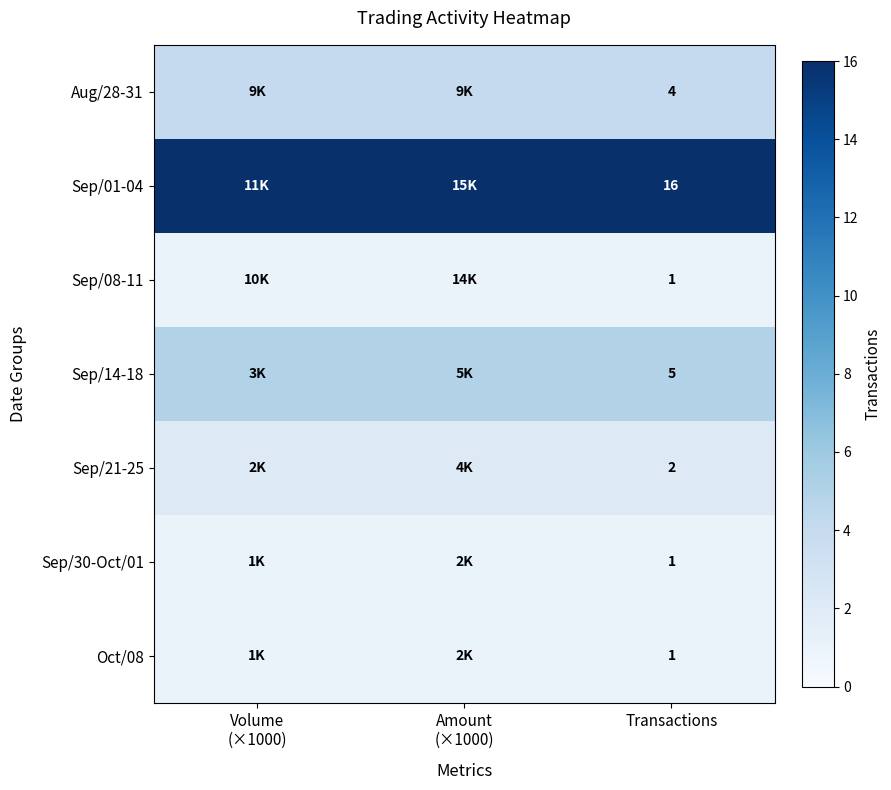

Is it true that Sep/21-25 equals 3 at Transactions?

False